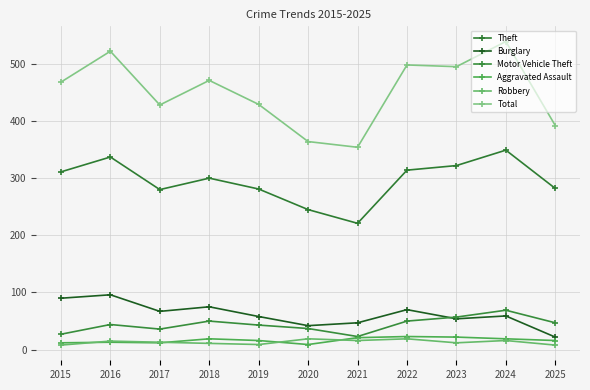

What is the lowest value of the Burglary series?

22